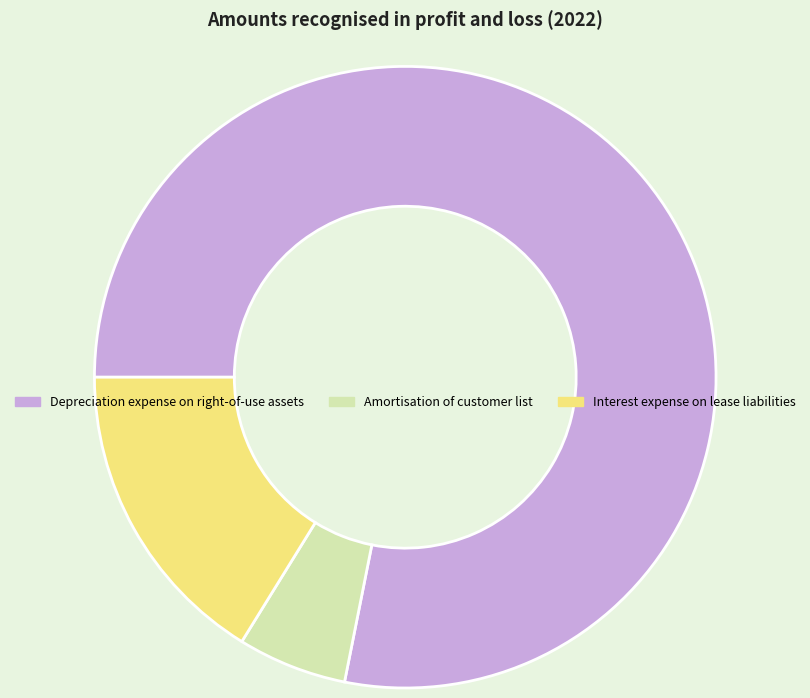

Is the sum of Amortisation of customer list and Interest expense on lease liabilities greater than half?

No